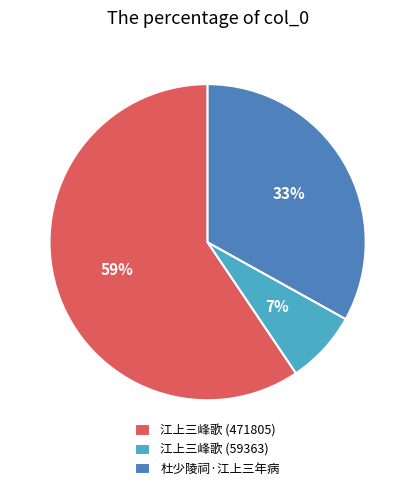

True or false: 江上三峰歌 (59363) accounts for 7% of the total.

True